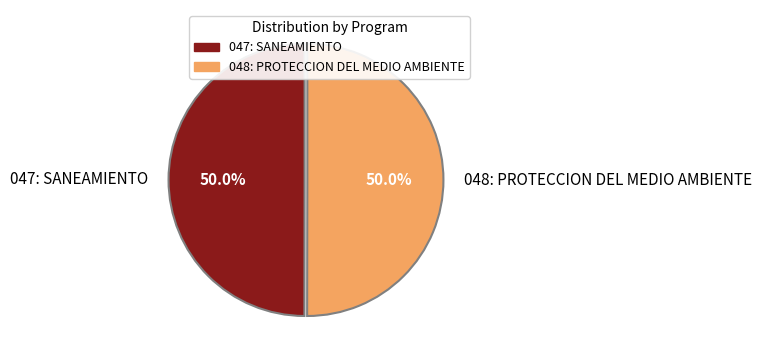

Is the sum of 047: SANEAMIENTO and 048: PROTECCION DEL MEDIO AMBIENTE greater than half?

Yes